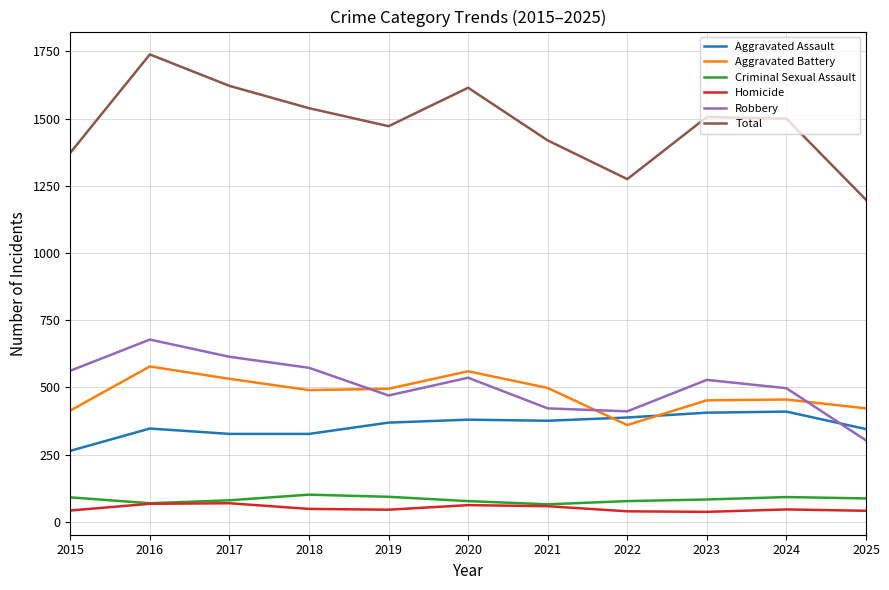

The Aggravated Assault series shows 495 at 2017. True or false?

False